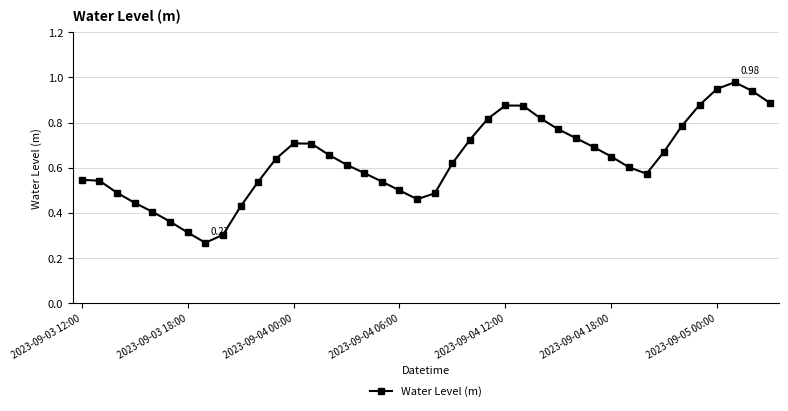

How many interior local valleys (lower than both neighbors) does the data have?

3